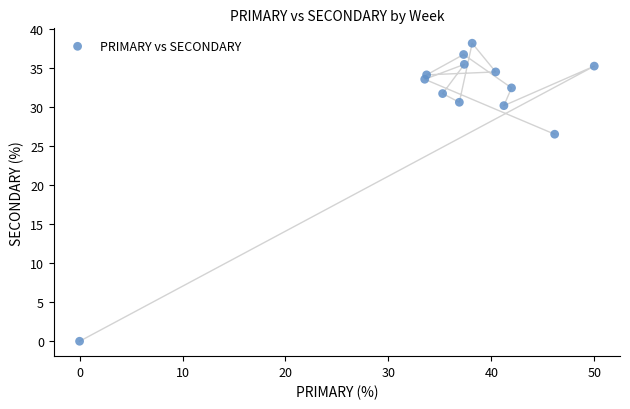

What Y value in the scatter plot is closest to 19?

26.5